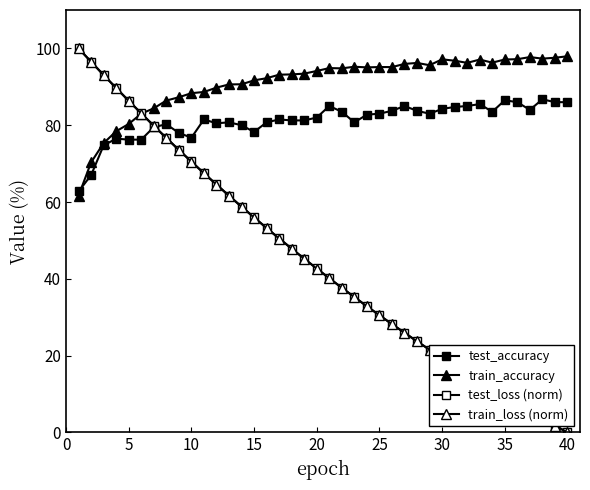

After their last crossing, which series has the higher values: test_accuracy or train_loss (norm)?

test_accuracy